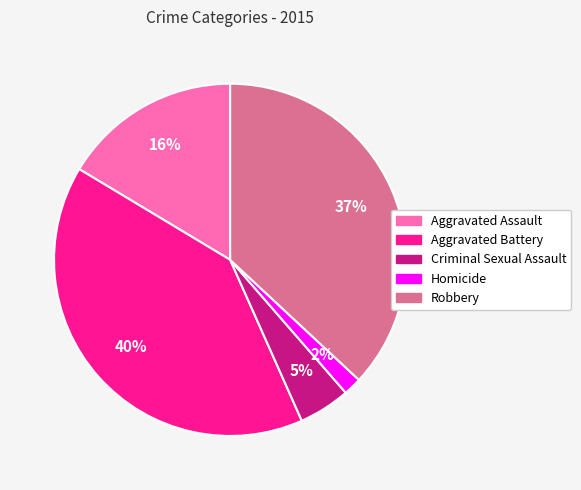

To the nearest percent, what is the average slice percentage?

20%